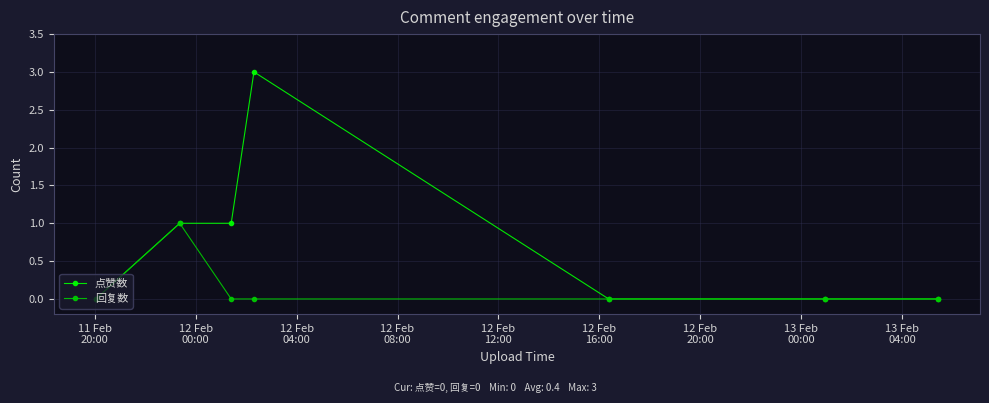

List the series in order of their overall mean, lowest first.

回复数, 点赞数